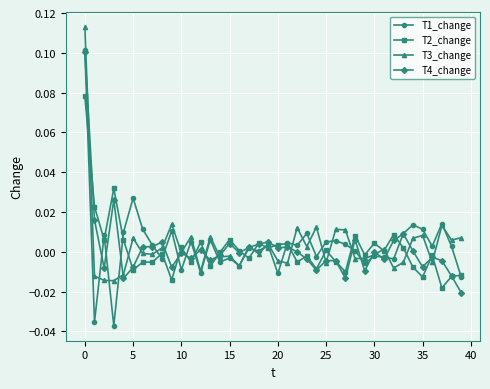

Which series has the widest spread of values?

T1_change